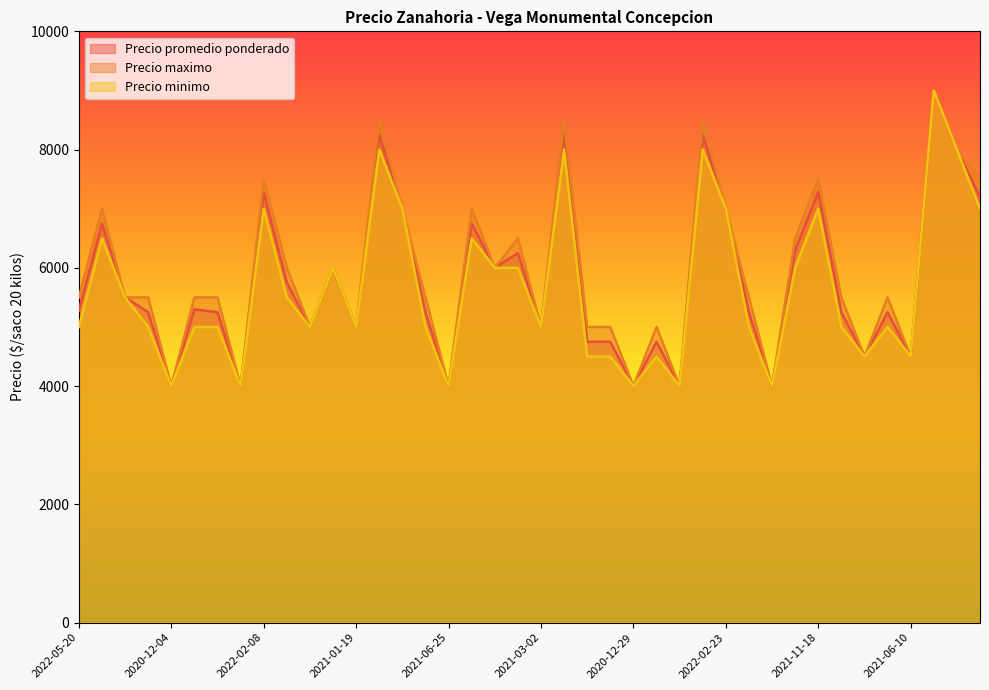

True or false: Precio minimo and Precio promedio ponderado intersect in this chart.

False